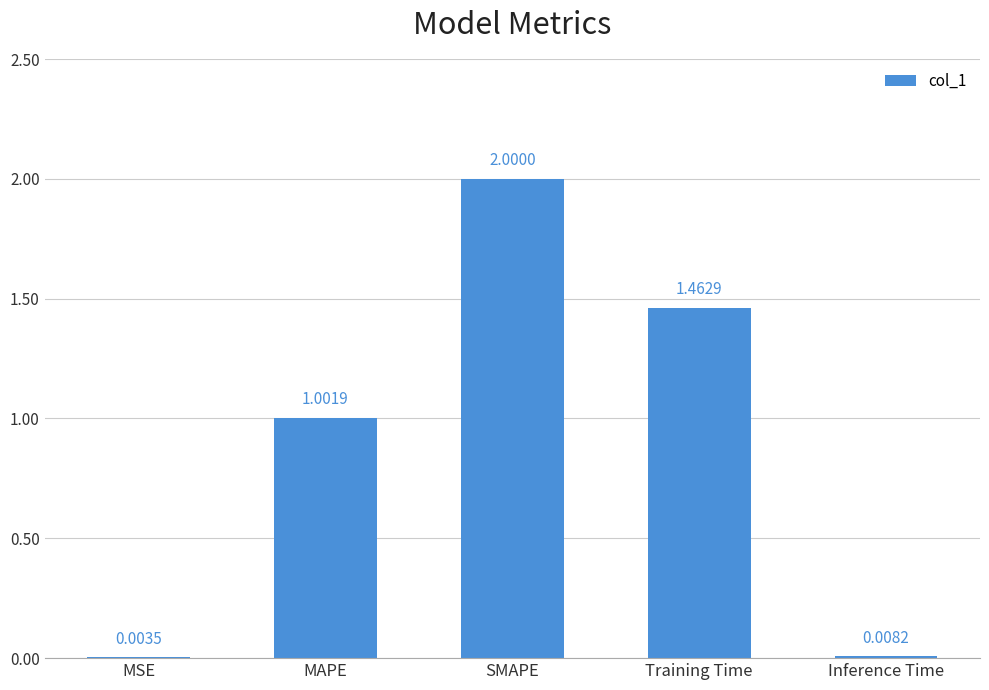

How many categories are shown in the chart?

5